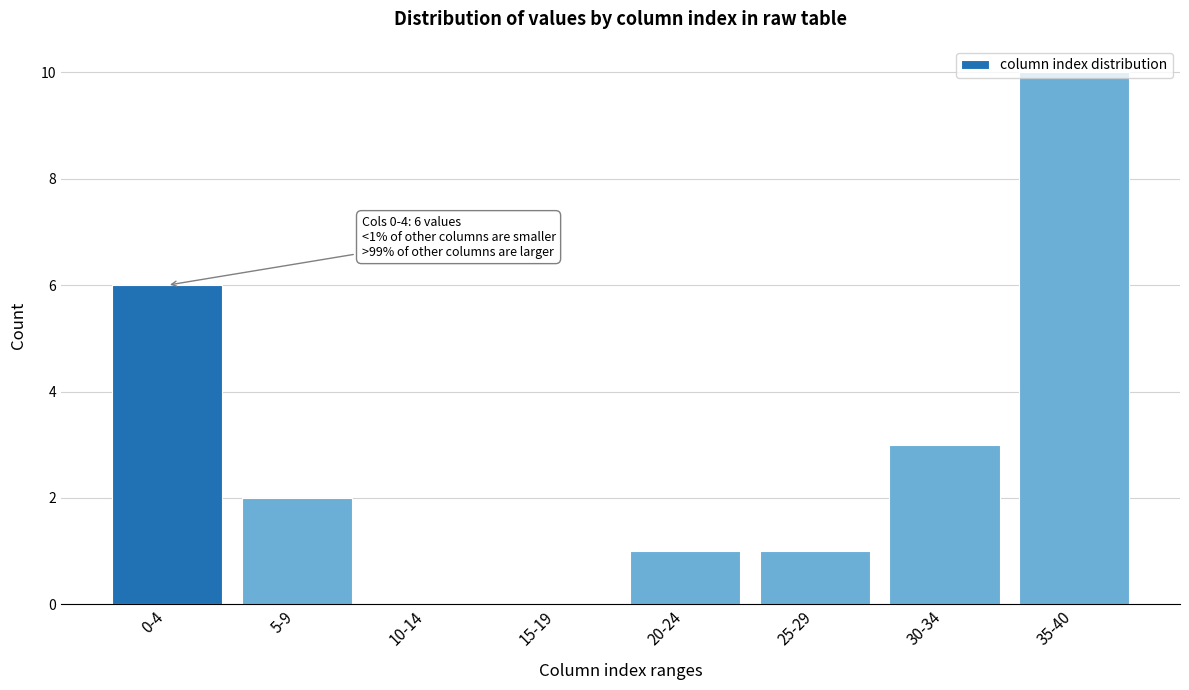

True or false: the data shows 1 at 5-9.

False